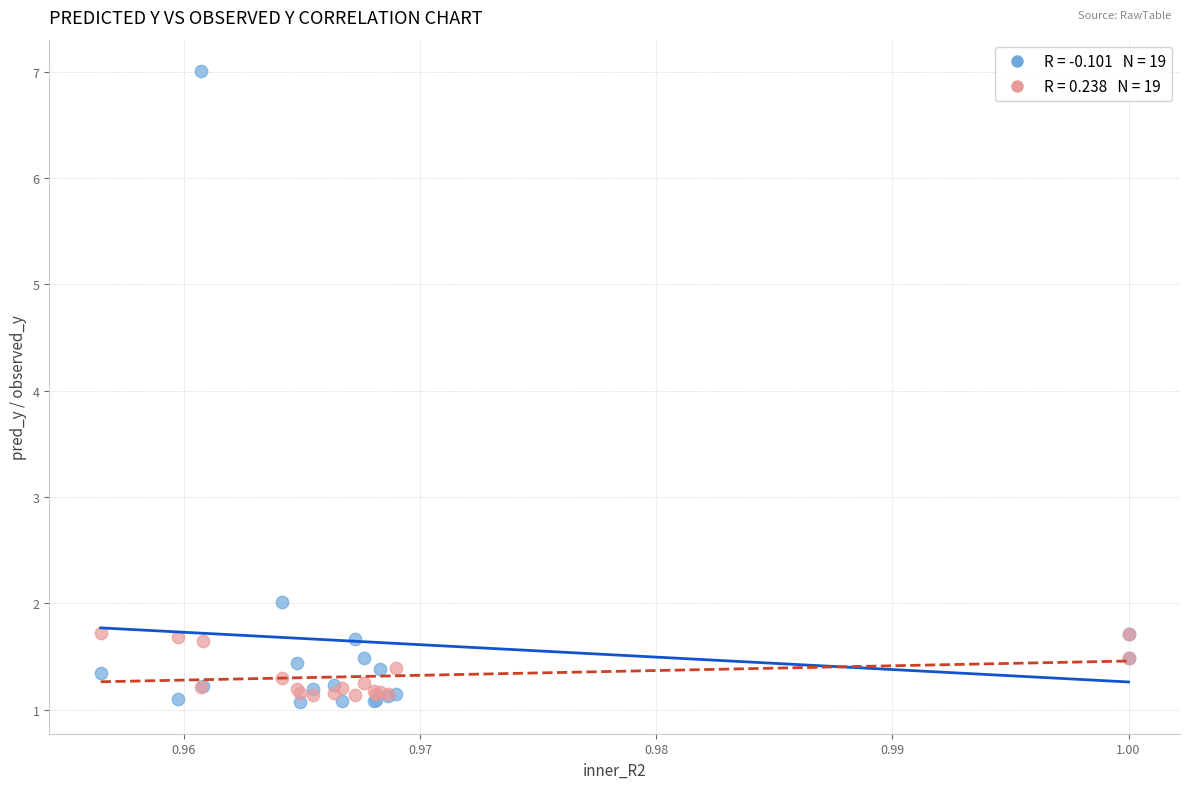

Across all series, what Y value is closest to 4?

2.0